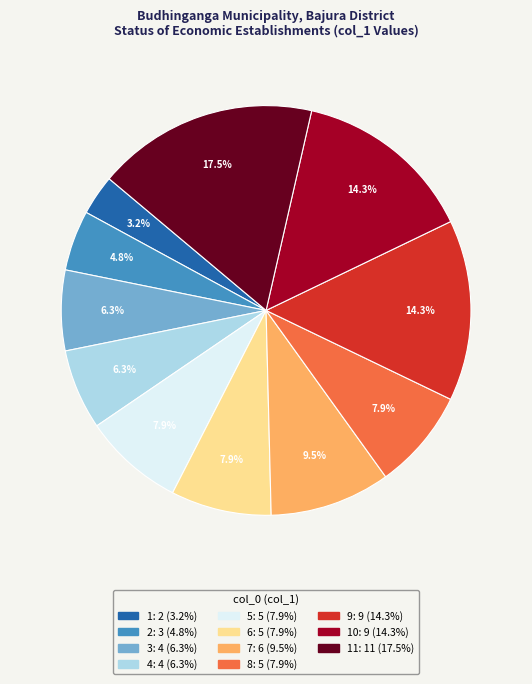

Does any single category account for the majority?

No